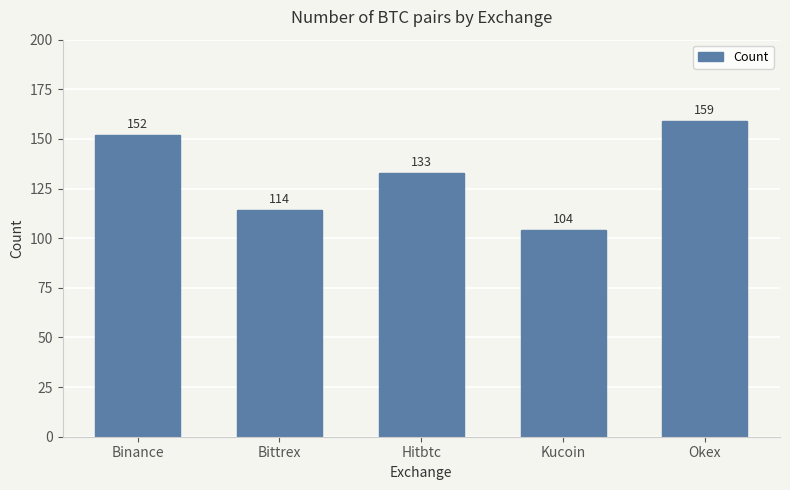

Count the number of categories in the chart.

5